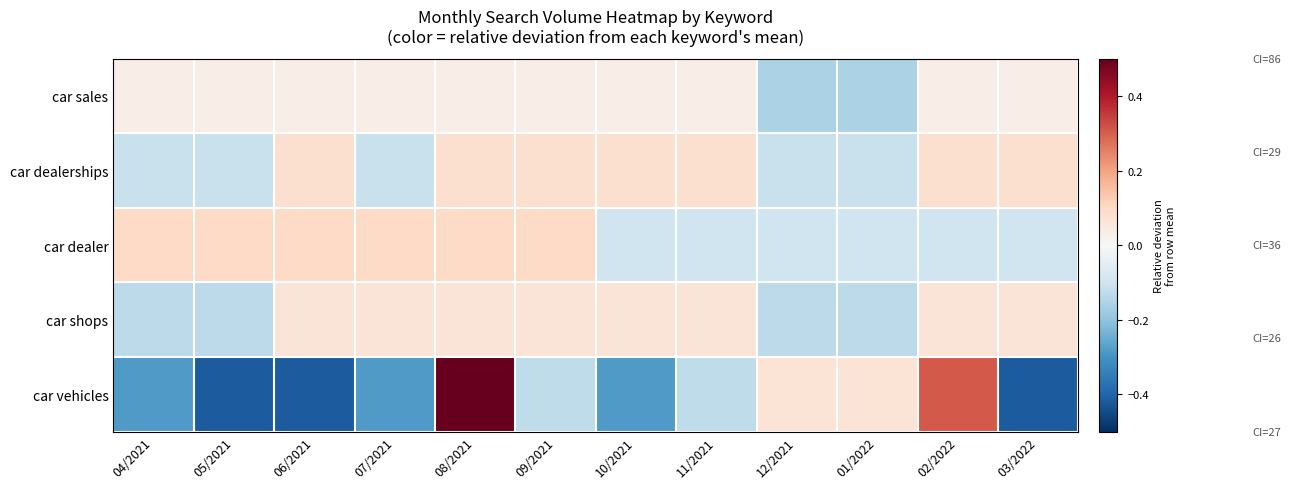

List the series in order of their peak value, highest first.

car vehicles, car dealer, car dealerships, car shops, car sales